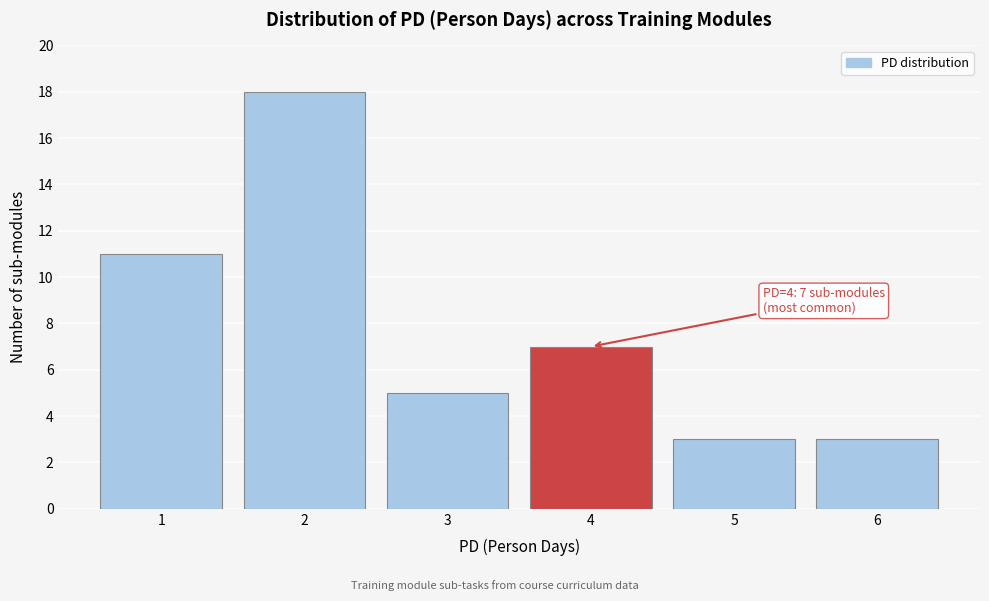

Reading right to left, what are all the values shown in this chart?

6=3	5=3	4=7	3=5	2=18	1=11